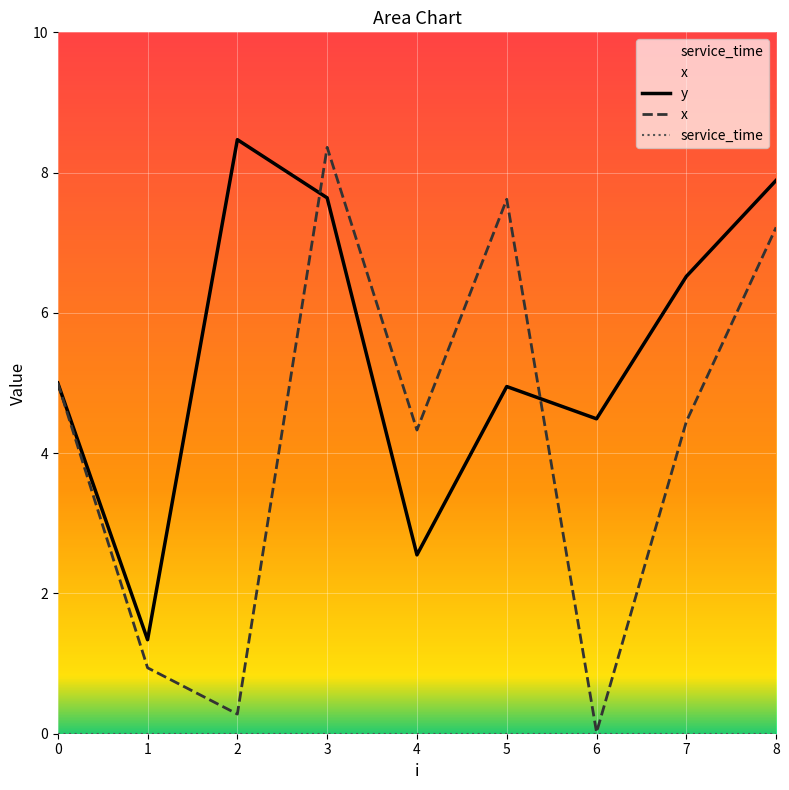

How many intersections are there between x and y?

2